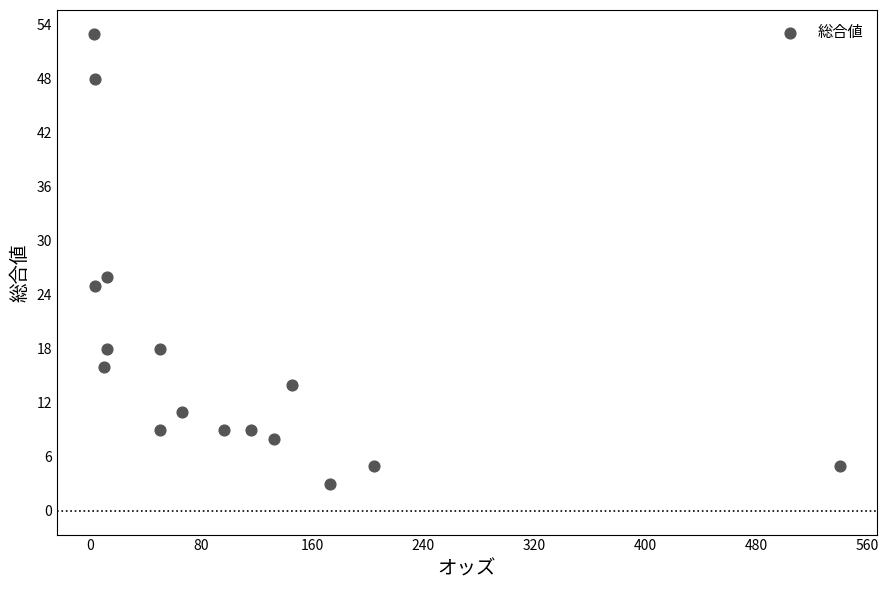

What Y value in the scatter plot is closest to 28?

26